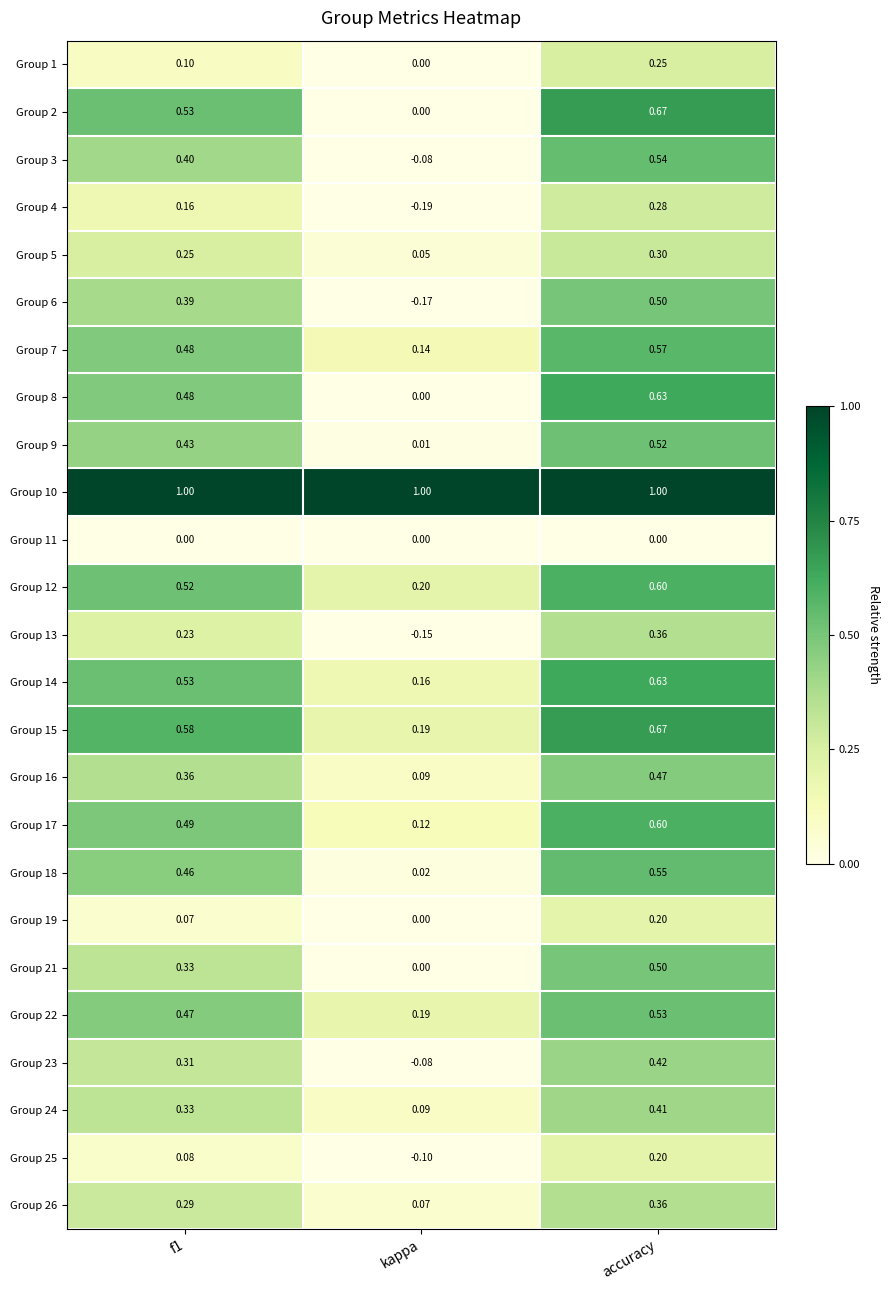

Where is Group 1 nearest to the value 0?

kappa